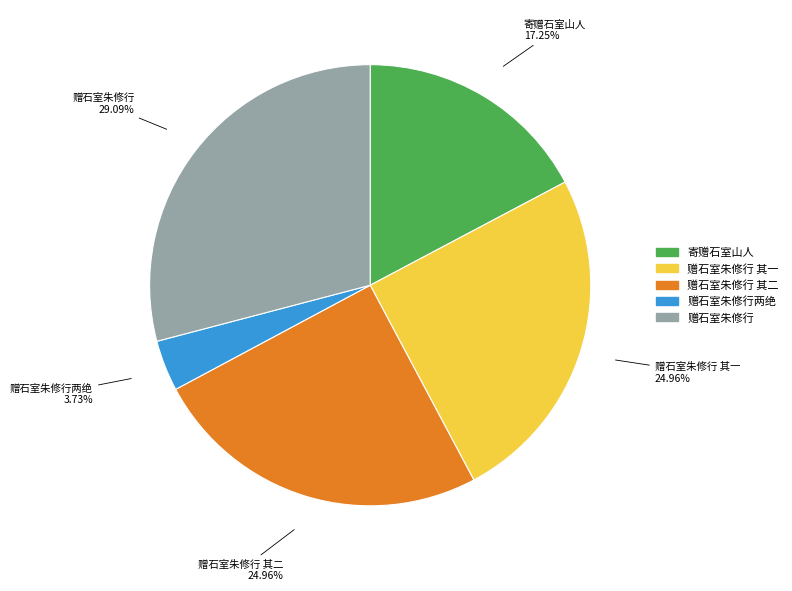

What is the ratio of the value at 赠石室朱修行两绝 to the value at 赠石室朱修行 其二?

0.1